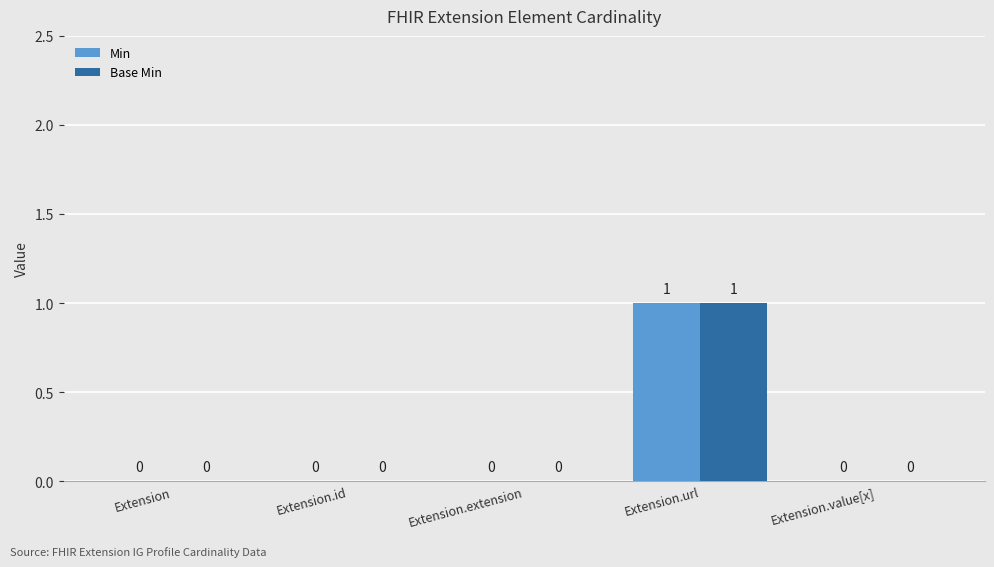

Count the Min values in the range 0 to 1.

5